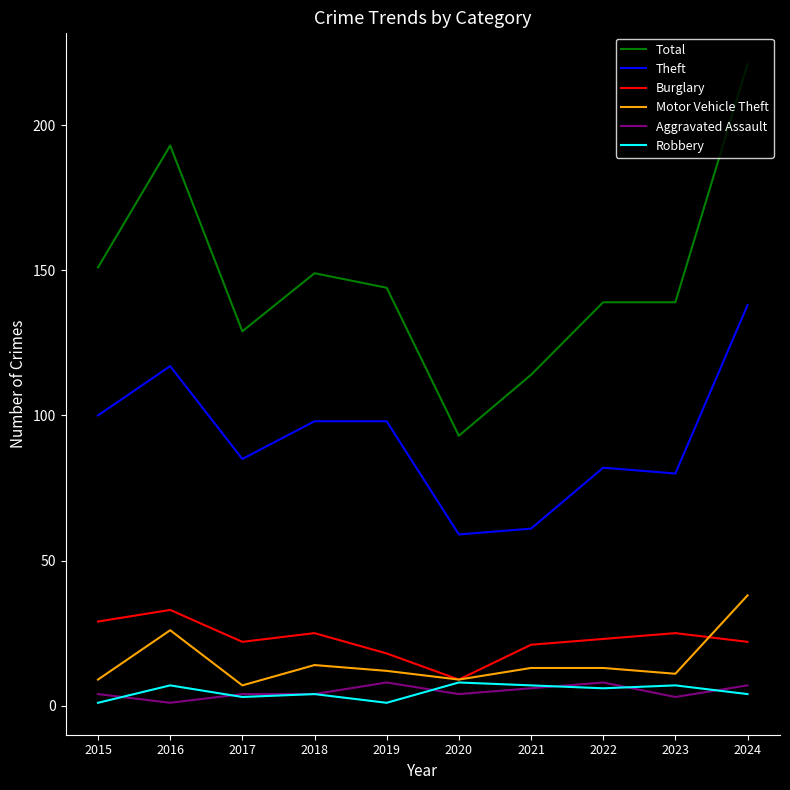

The Motor Vehicle Theft series shows 14 at 2018. True or false?

True